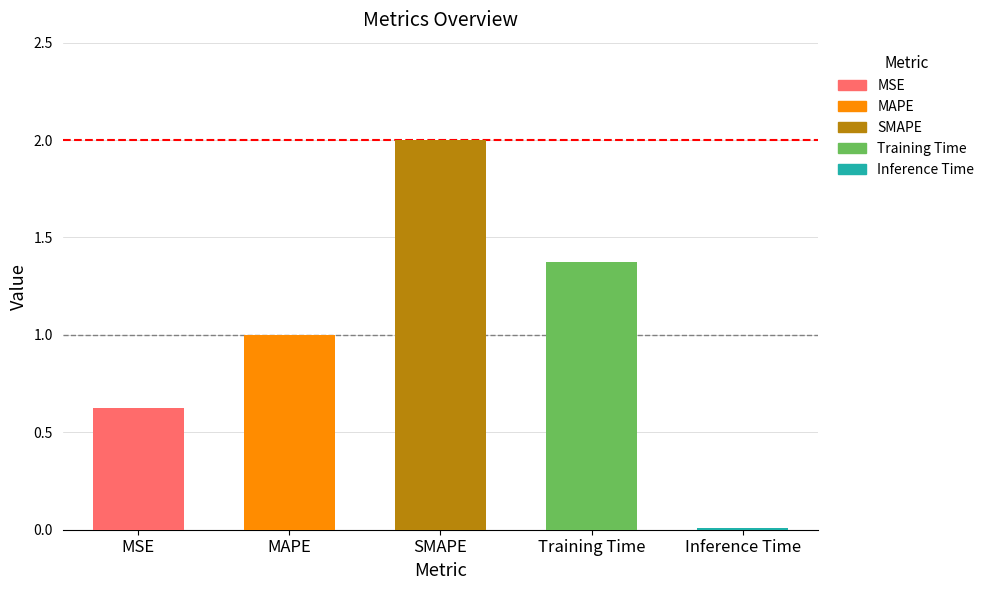

Does the chart contain any negative values?

No